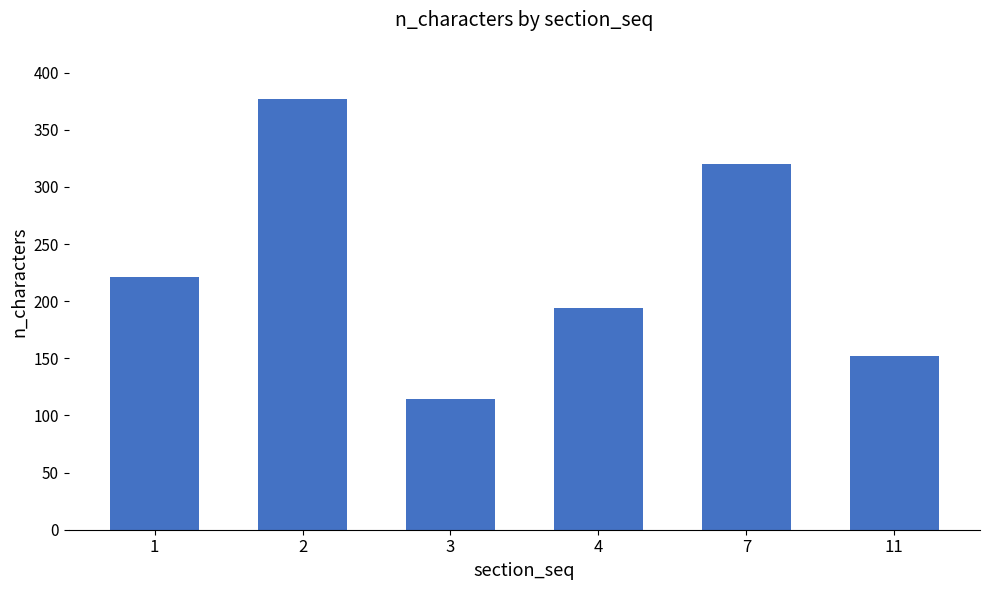

Which label corresponds to the largest value in the chart?

2